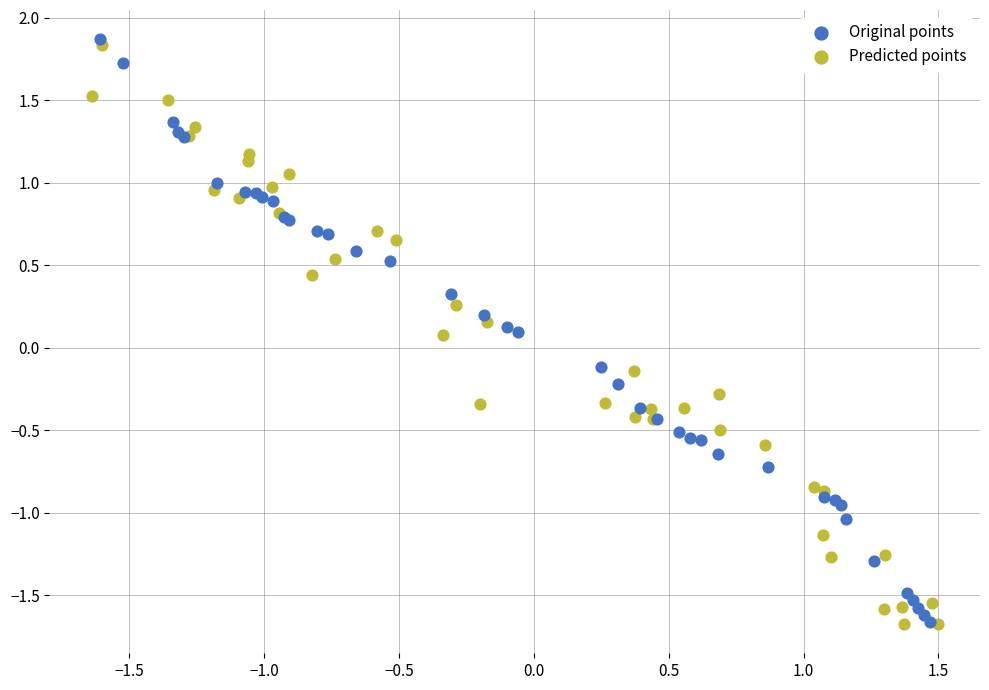

Which series reaches the maximum Y coordinate?

Original points